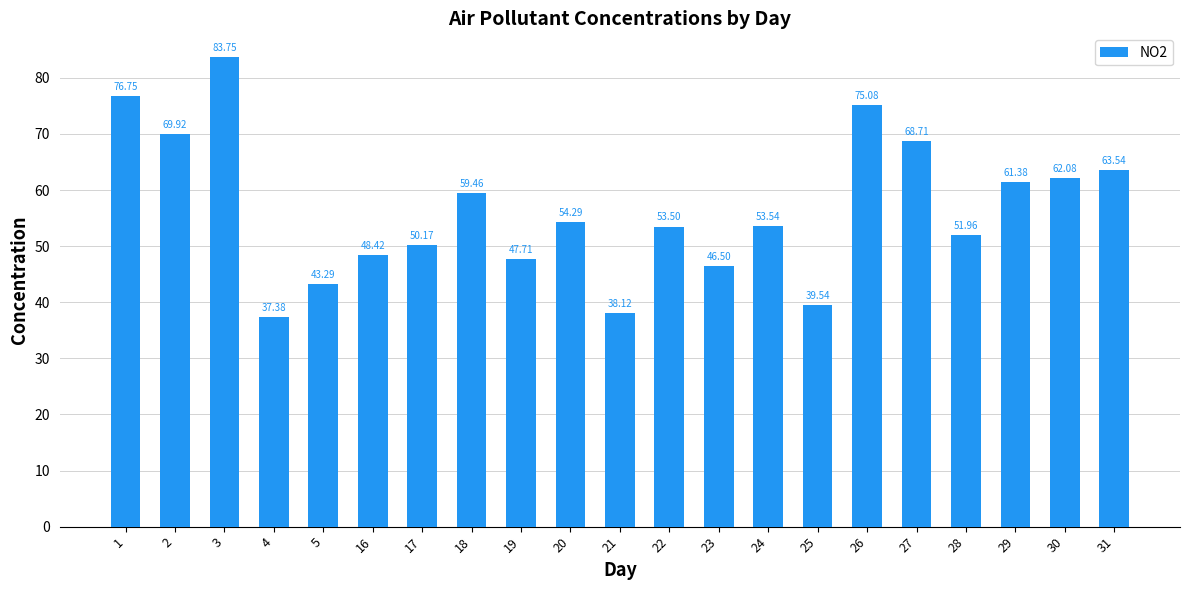

At which category does the chart reach its minimum across all series?

4